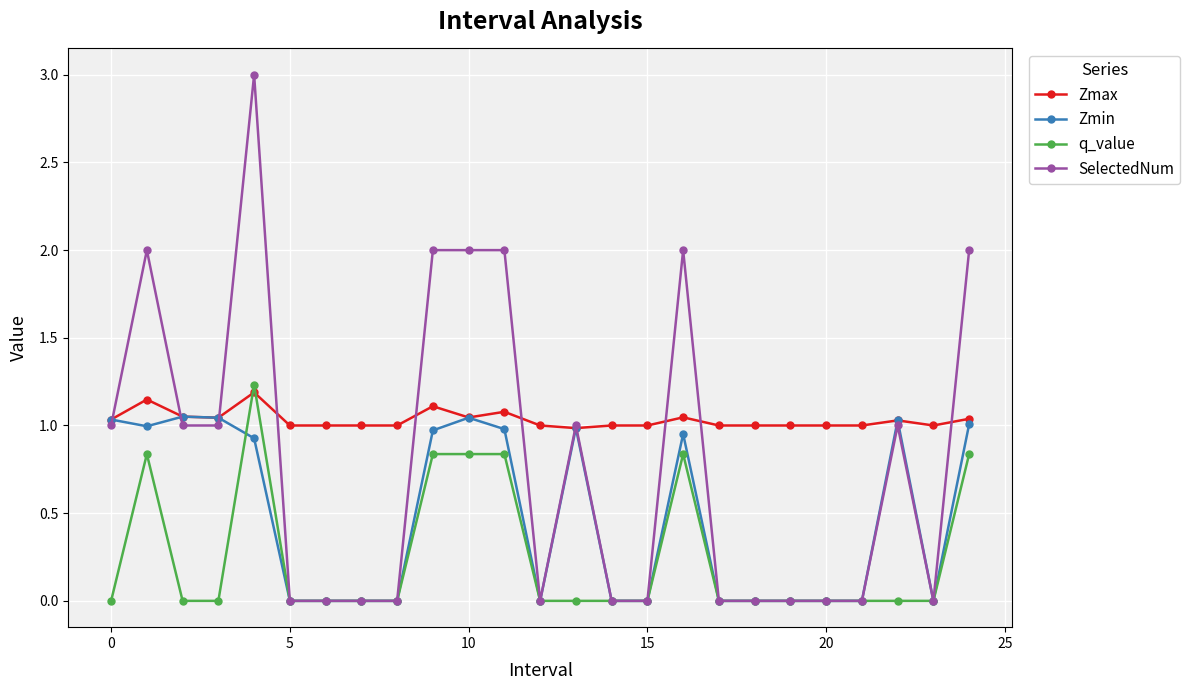

List the series in order of their overall mean, highest first.

Zmax, SelectedNum, Zmin, q_value